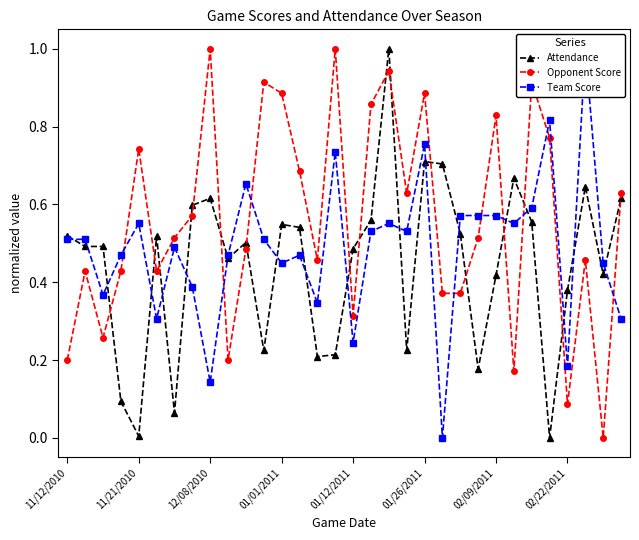

Is this an area chart (filled region under the line)?

No